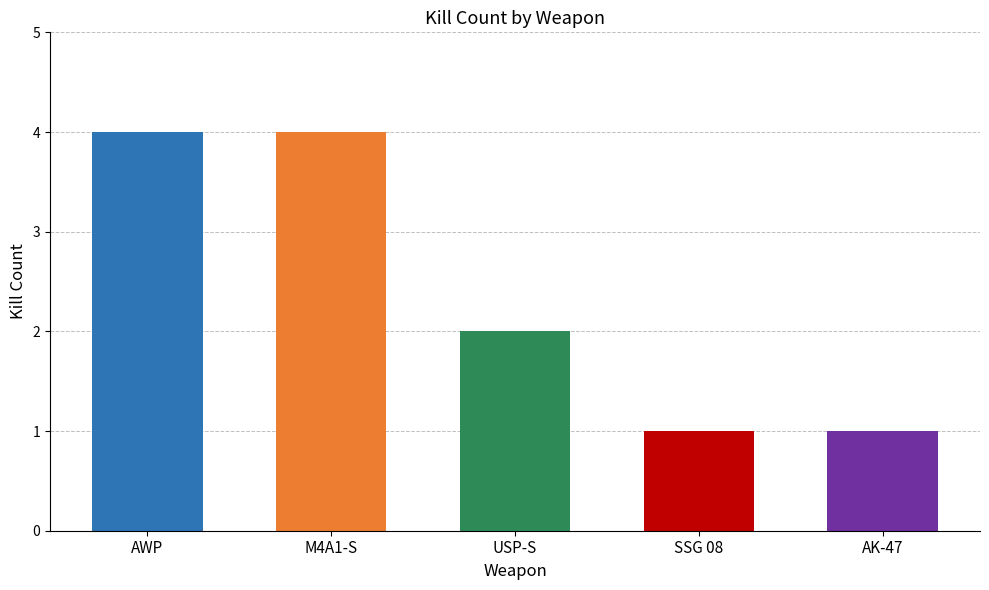

Reading right to left, extract all data points from this chart.

1	1	2	4	4